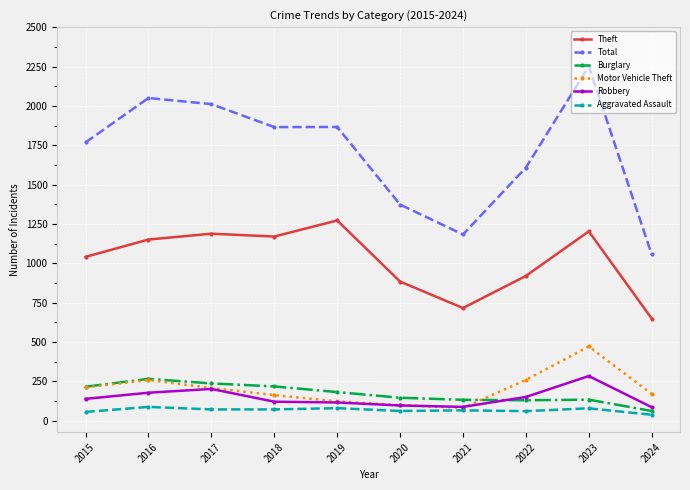

What is the sum of all Burglary values?

1724